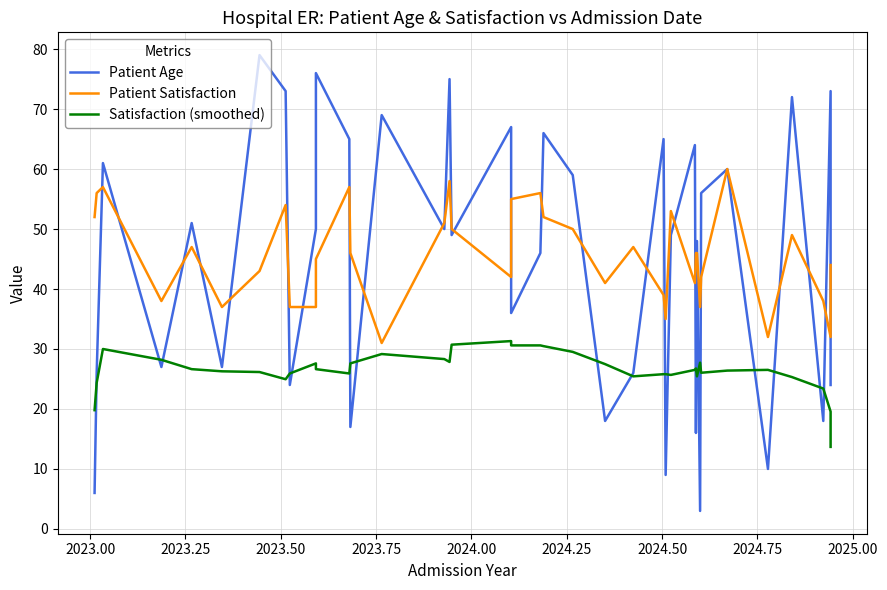

True or false: Satisfaction (smoothed) and Patient Age intersect in this chart.

True